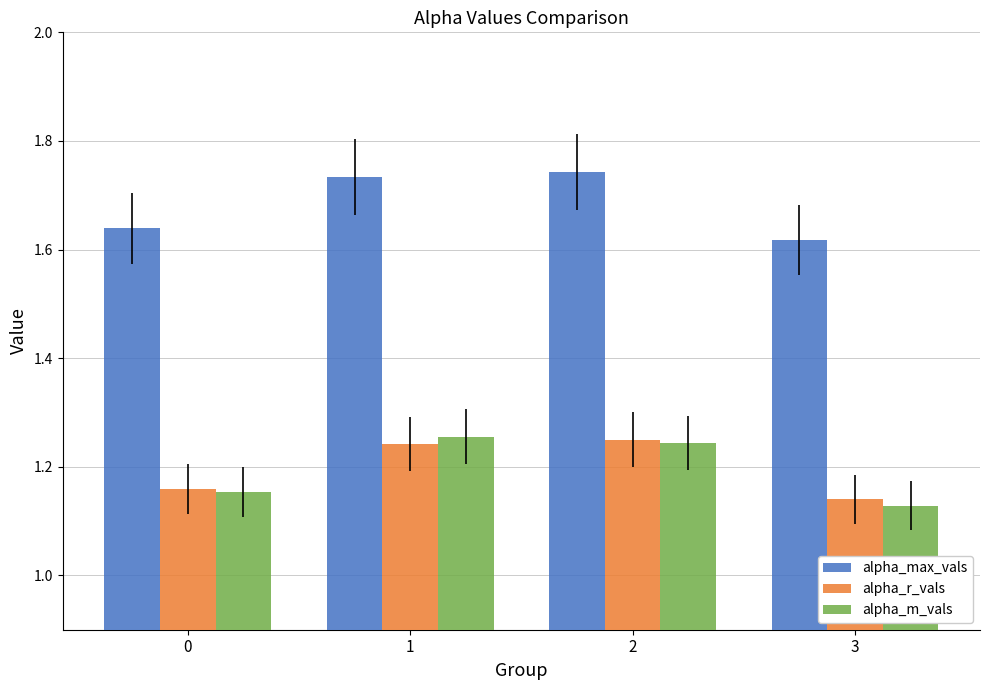

List the labels in order of alpha_max_vals value, smallest first.

3, 0, 1, 2